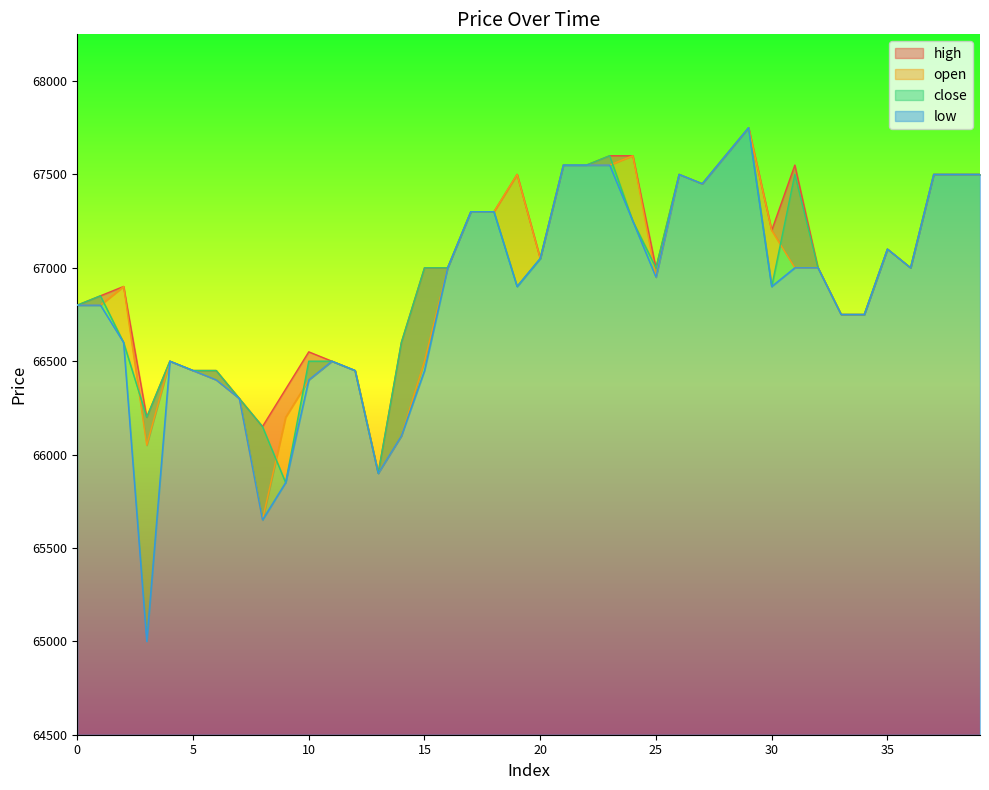

Reading left to right, what are all the values shown in this chart?

high: 0=66800	1=66850	2=66900	3=66200	4=66500	5=66450	6=66450	7=66300	8=66150	9=66350	10=66550	11=66500	12=66450	13=65900	14=66600	15=67000	16=67000	17=67300	18=67300	19=67500	20=67050	21=67550	22=67550	23=67600	24=67600	25=67000	26=67500	27=67450	28=67600	29=67750	30=67200	31=67550	32=67000	33=66750	34=66750	35=67100	36=67000	37=67500	38=67500	39=67500
open: 0=66800	1=66800	2=66900	3=66050	4=66500	5=66450	6=66400	7=66300	8=65650	9=66200	10=66400	11=66500	12=66450	13=65900	14=66100	15=66500	16=67000	17=67300	18=67300	19=67500	20=67050	21=67550	22=67550	23=67550	24=67600	25=66950	26=67500	27=67450	28=67600	29=67750	30=67200	31=67000	32=67000	33=66750	34=66750	35=67100	36=67000	37=67500	38=67500	39=67500
close: 0=66800	1=66850	2=66600	3=66200	4=66500	5=66450	6=66450	7=66300	8=66150	9=65850	10=66500	11=66500	12=66450	13=65900	14=66600	15=67000	16=67000	17=67300	18=67300	19=66900	20=67050	21=67550	22=67550	23=67600	24=67250	25=67000	26=67500	27=67450	28=67600	29=67750	30=66900	31=67500	32=67000	33=66750	34=66750	35=67100	36=67000	37=67500	38=67500	39=67500
low: 0=66800	1=66800	2=66600	3=65000	4=66500	5=66450	6=66400	7=66300	8=65650	9=65850	10=66400	11=66500	12=66450	13=65900	14=66100	15=66450	16=67000	17=67300	18=67300	19=66900	20=67050	21=67550	22=67550	23=67550	24=67250	25=66950	26=67500	27=67450	28=67600	29=67750	30=66900	31=67000	32=67000	33=66750	34=66750	35=67100	36=67000	37=67500	38=67500	39=67500